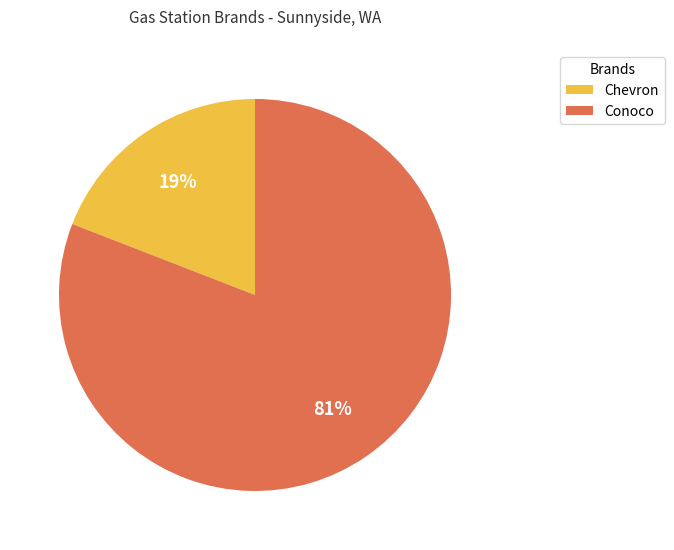

The Conoco slice represents 81% of the pie. True or false?

True